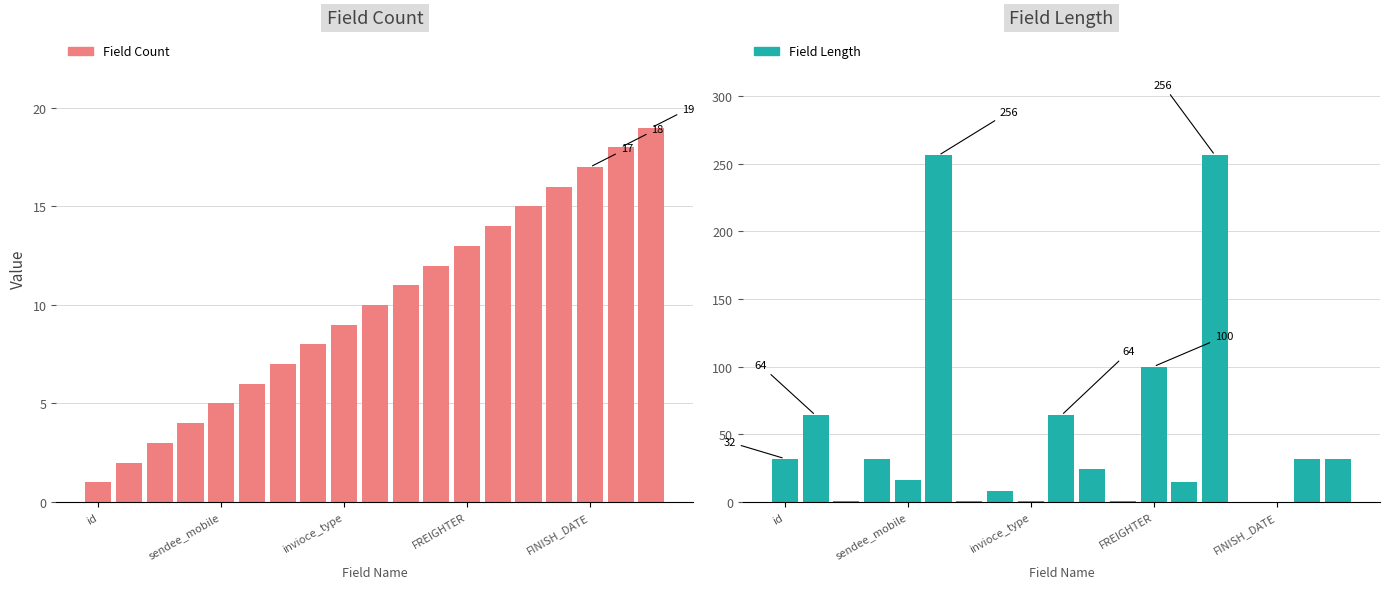

What is the average value of the Field Length series?

49